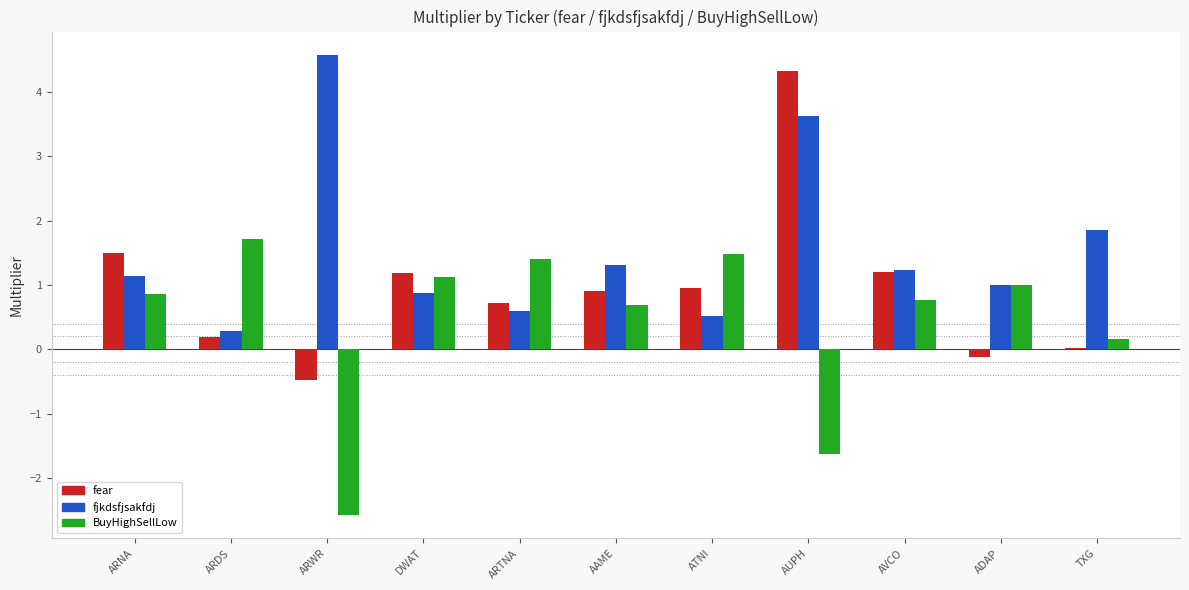

Count the number of categories in the chart.

11